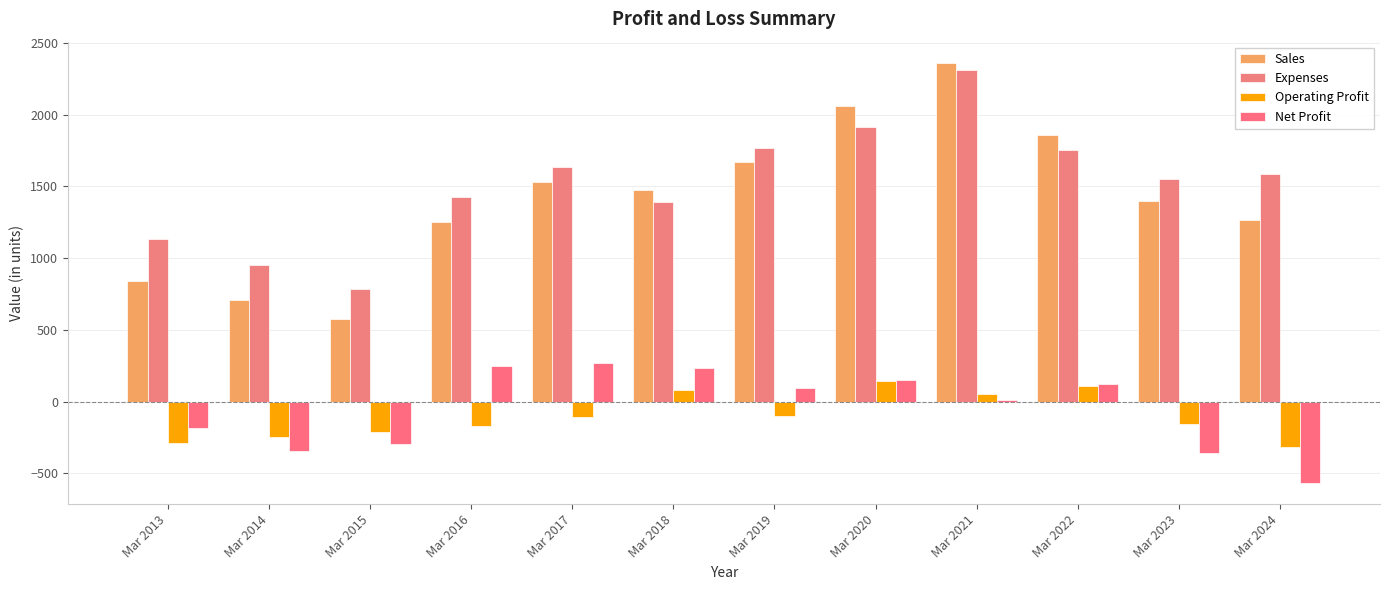

Reading left to right, what are all the values shown in this chart?

Sales: 843	709	574	1252	1528	1475	1668	2059	2362	1861	1395	1264
Expenses: 1132	953	785	1424	1633	1394	1769	1913	2311	1752	1549	1583
Operating Profit: -289	-244	-210	-172	-105	81	-100	146	51	109	-154	-319
Net Profit: -182	-344	-297	251	266	231	93	147	11	120	-360	-569